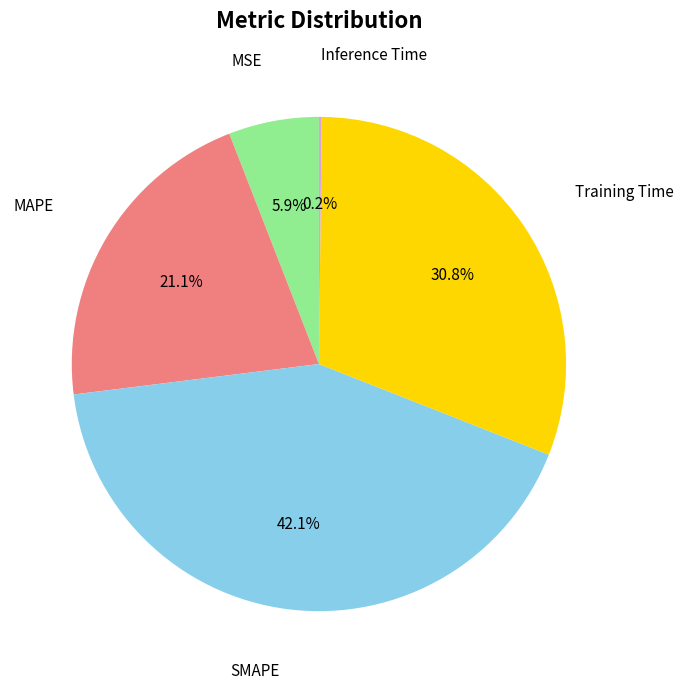

What percentage is NOT represented by MAPE?

78.9%